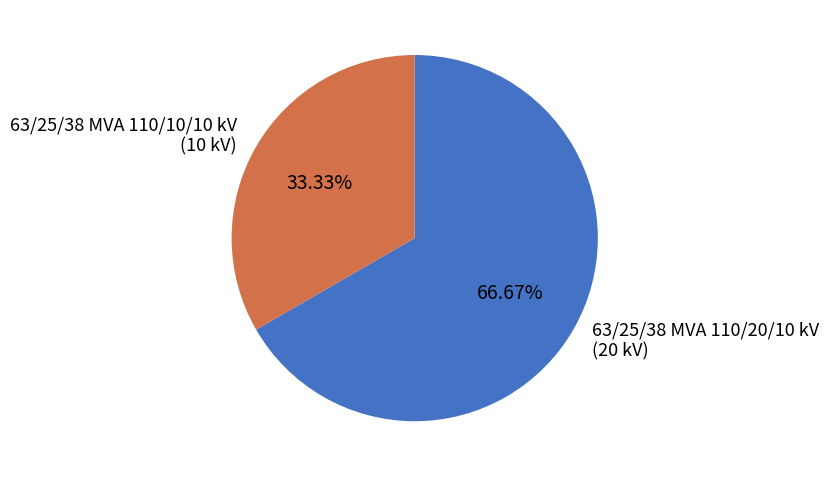

How many segments does this pie chart have?

2